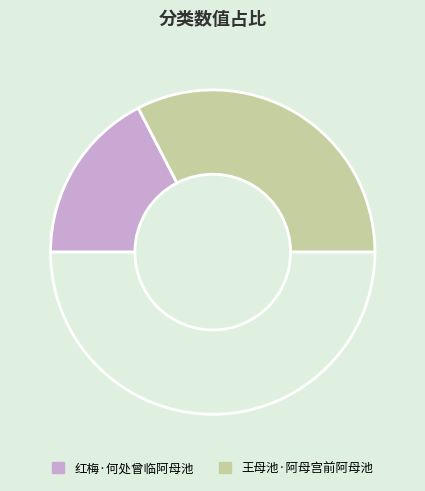

How many slices are in this pie chart?

3